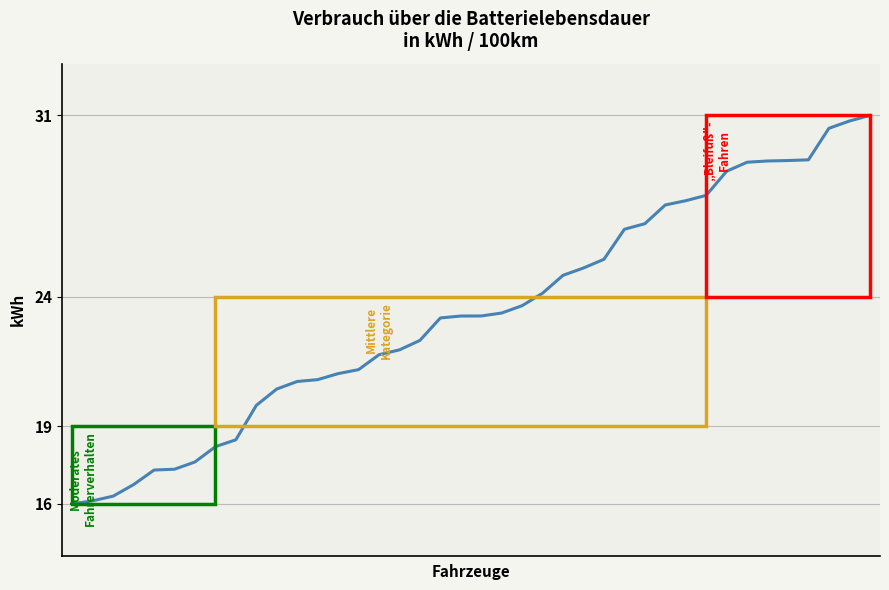

What is the maximum value shown in the chart?

31.0